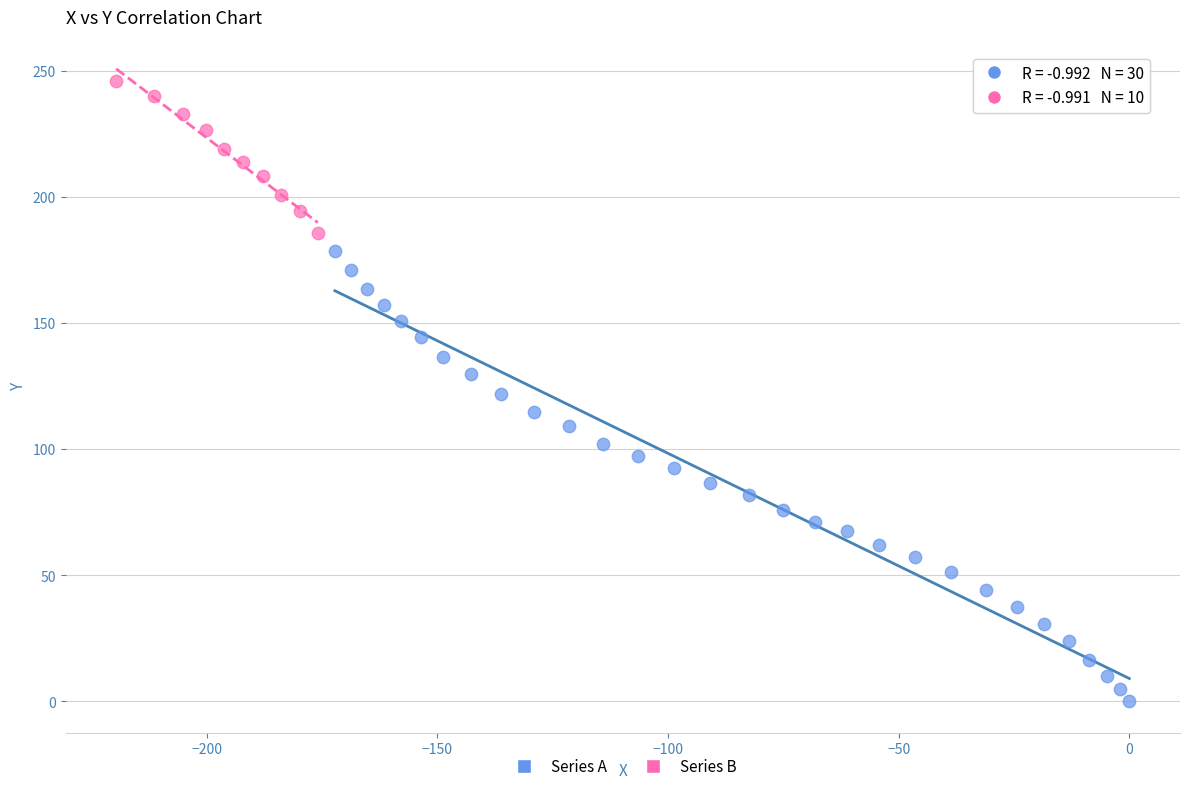

Which series has the largest Y range (max minus min)?

Series A